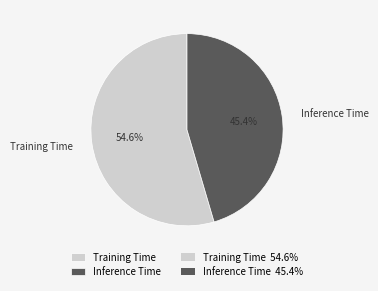

How many segments does this pie chart have?

2